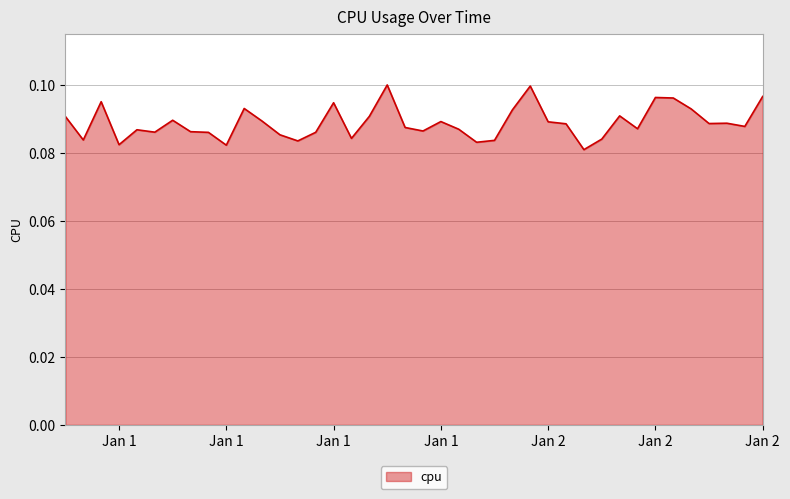

Does the chart display data point markers on the line(s)?

No